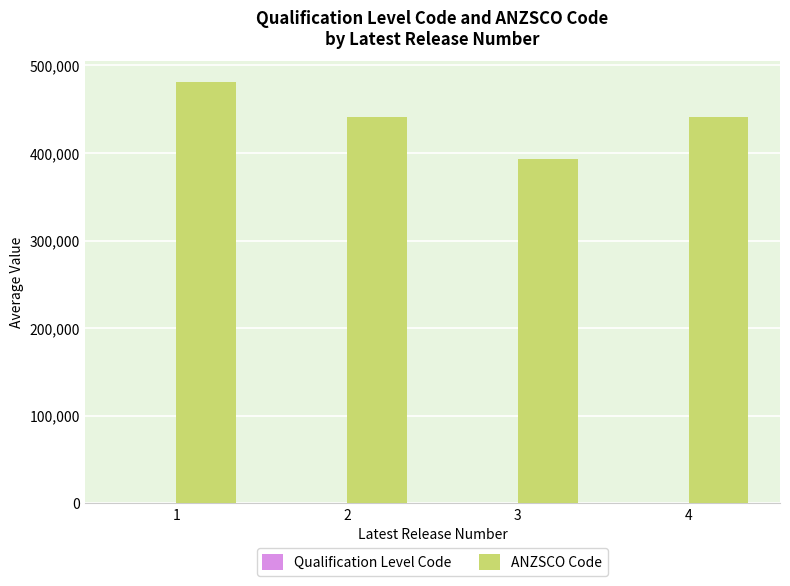

Which series has the largest range (max minus min)?

ANZSCO Code